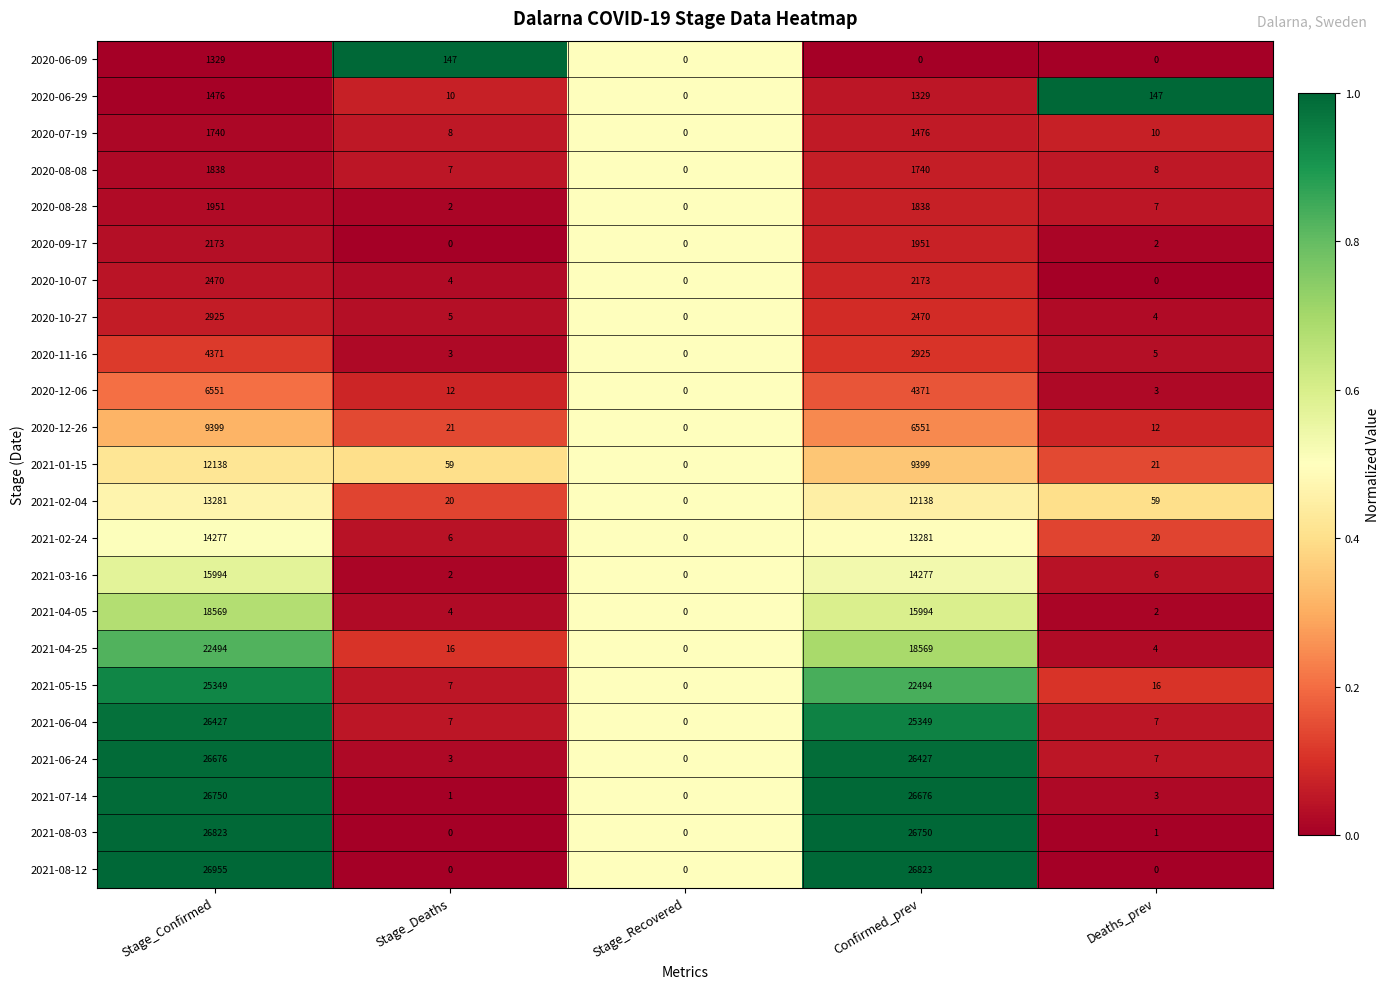

Which series has the largest total across all categories?

2021-08-12